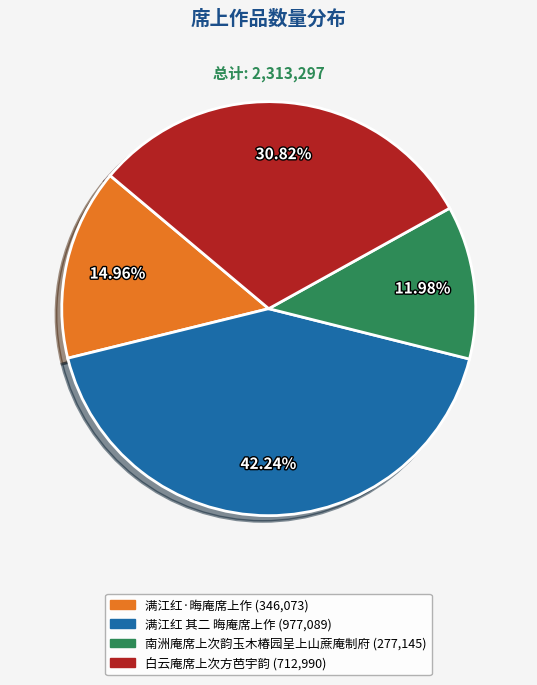

Rank the categories by value from lowest to highest.

南洲庵席上次韵玉木椿园呈上山蔗庵制府, 满江红·晦庵席上作, 白云庵席上次方芭宇韵, 满江红 其二 晦庵席上作